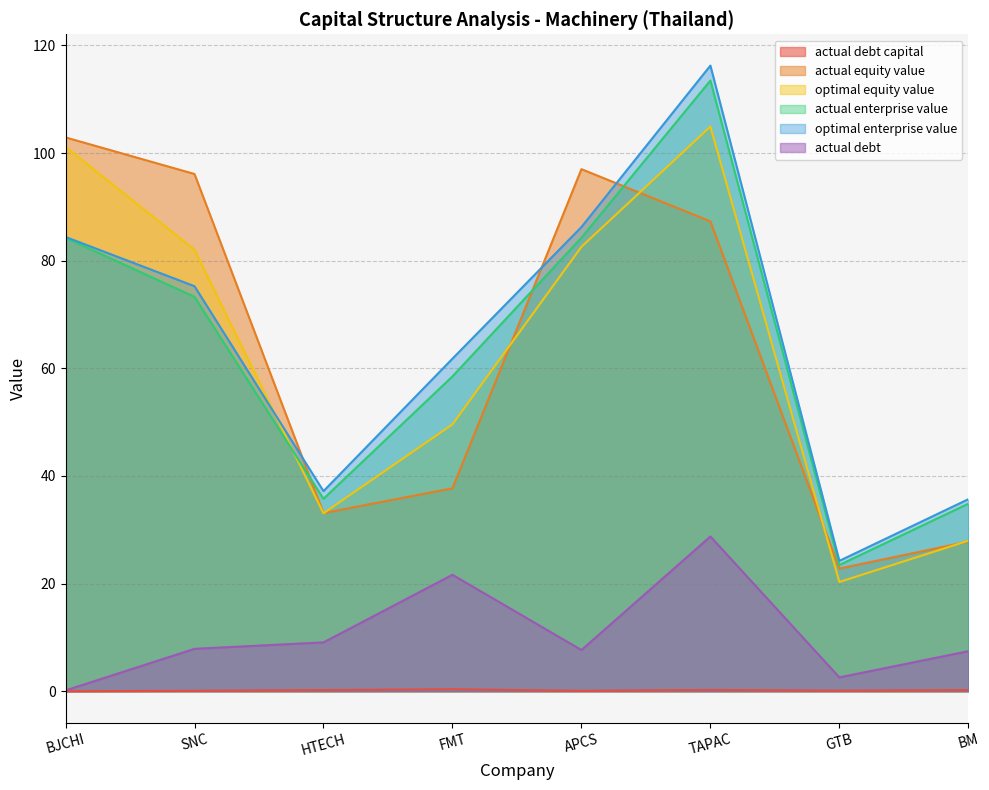

What is the label of the 2nd point from the right?

GTB